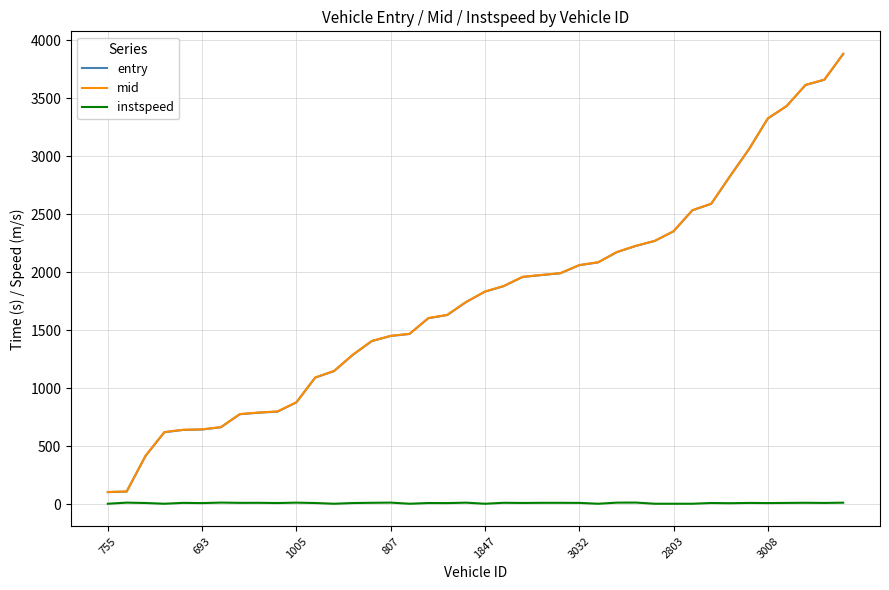

True or false: mid and instspeed intersect in this chart.

False